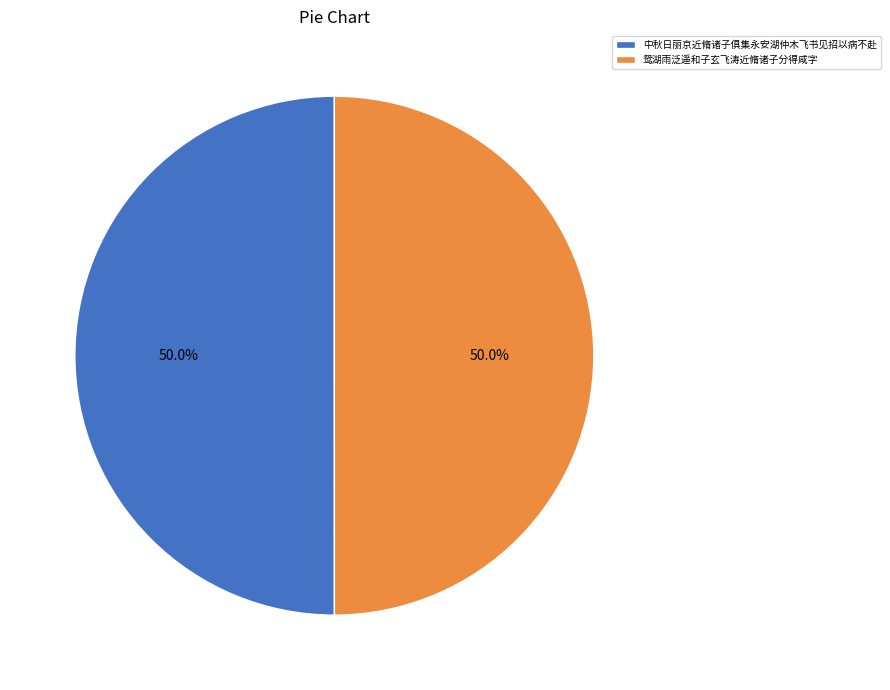

Approximately how many times larger is the value at 鸳湖雨泛遥和子玄飞涛近脩诸子分得咸字 compared to 中秋日丽京近脩诸子俱集永安湖仲木飞书见招以病不赴?

1.0